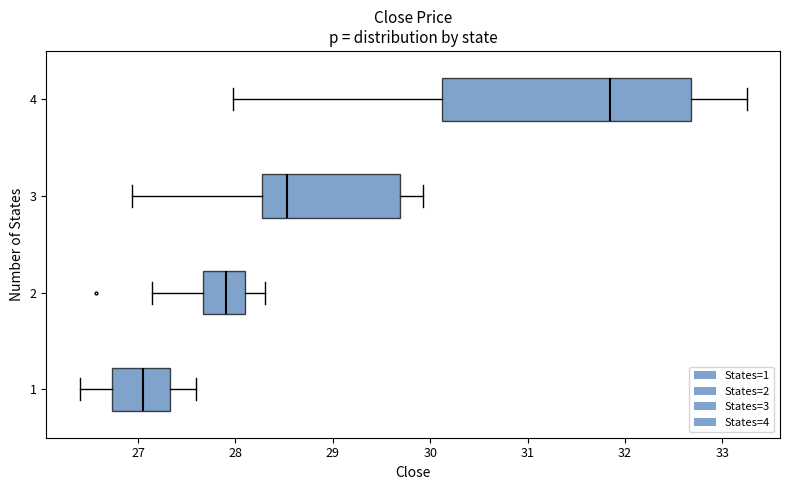

Reading bottom to top, read every box against the x-axis: the position of its median line, the range the box covers, and the ends of its whiskers. The values are not printed on the chart, so give them approximately, as read against the axis.

1: median 27.1, box 26.7 to 27.3, whiskers 26.4 to 27.6
2: median 27.9, box 27.7 to 28.1, whiskers 27.1 to 28.3
3: median 28.5, box 28.3 to 29.7, whiskers 26.9 to 29.9
4: median 31.9, box 30.1 to 32.7, whiskers 28.0 to 33.3